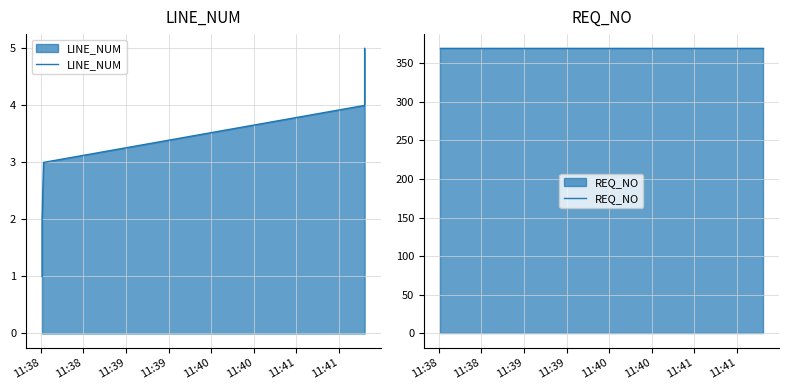

What is the value of the LINE_NUM point at the 5th from the left?

5